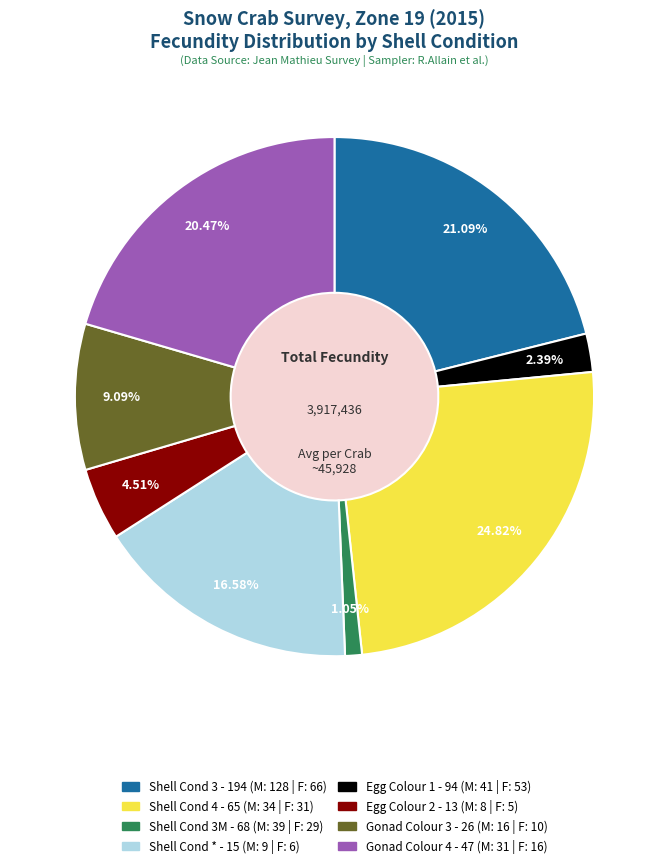

Is there any slice that represents more than half of the pie?

No